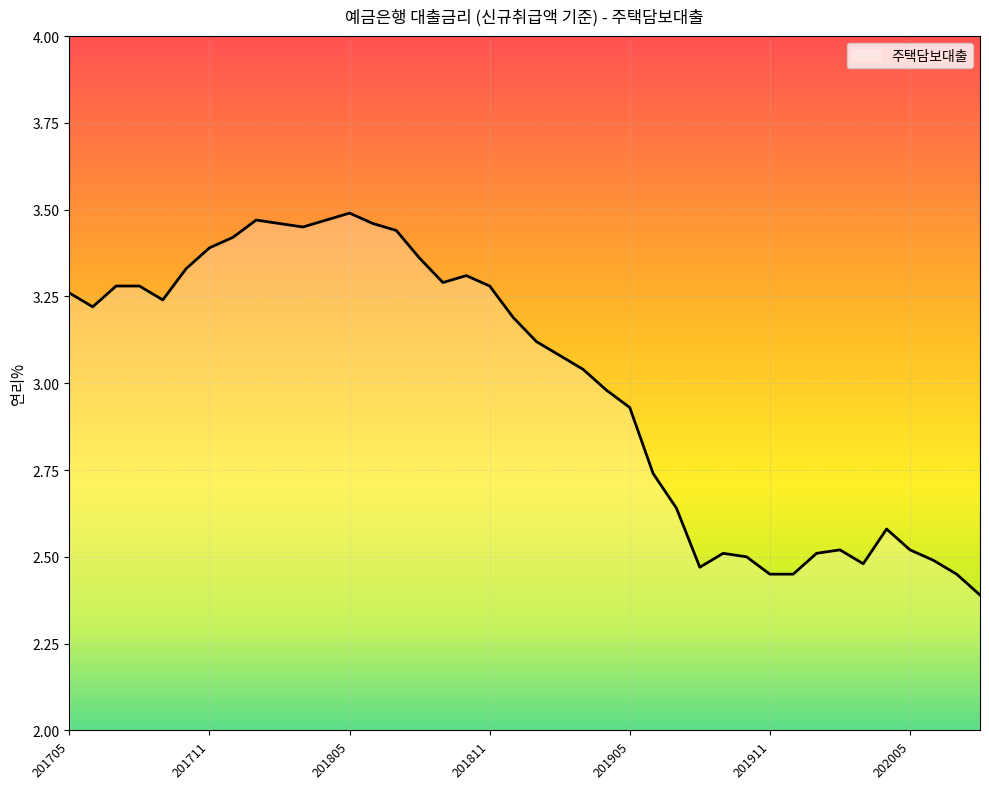

What is the difference between the maximum and minimum values?

1.1